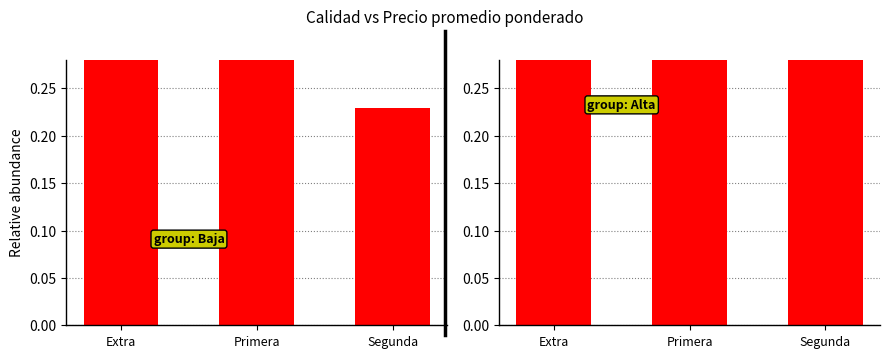

What position from the right is Segunda?

1